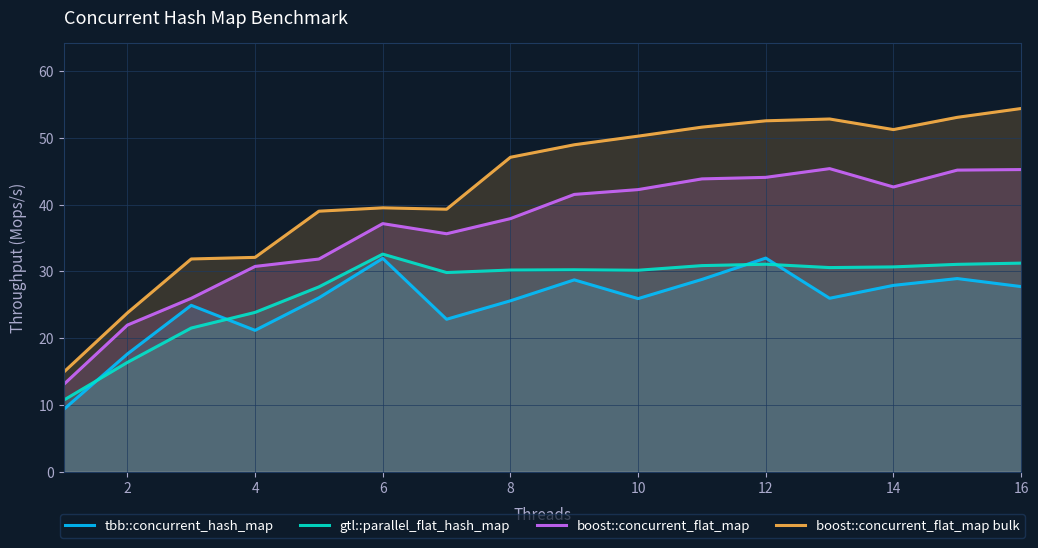

Which series has the widest spread of values?

boost::concurrent_flat_map bulk